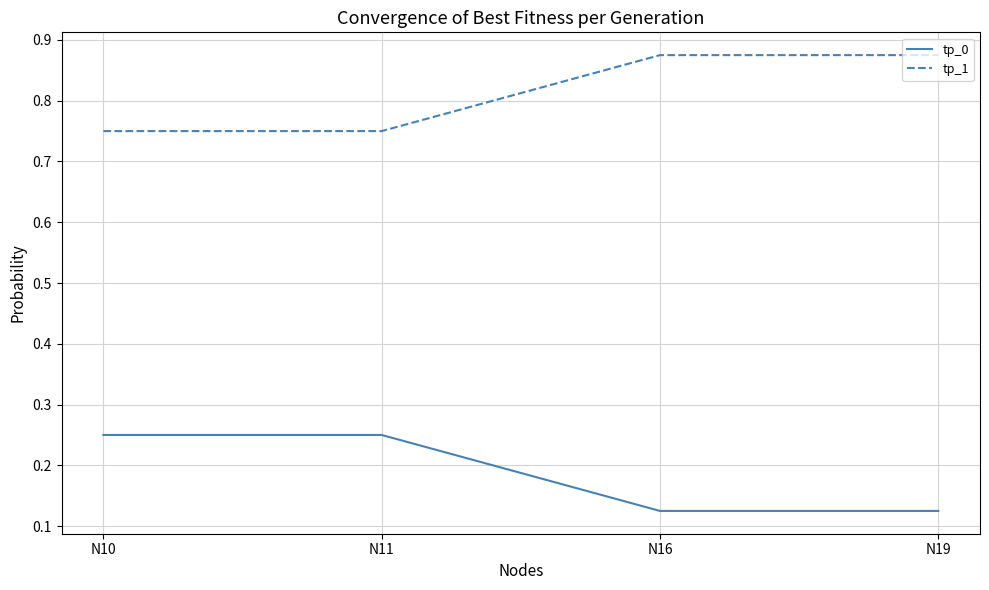

True or false: tp_1 and tp_0 cross at least once.

False